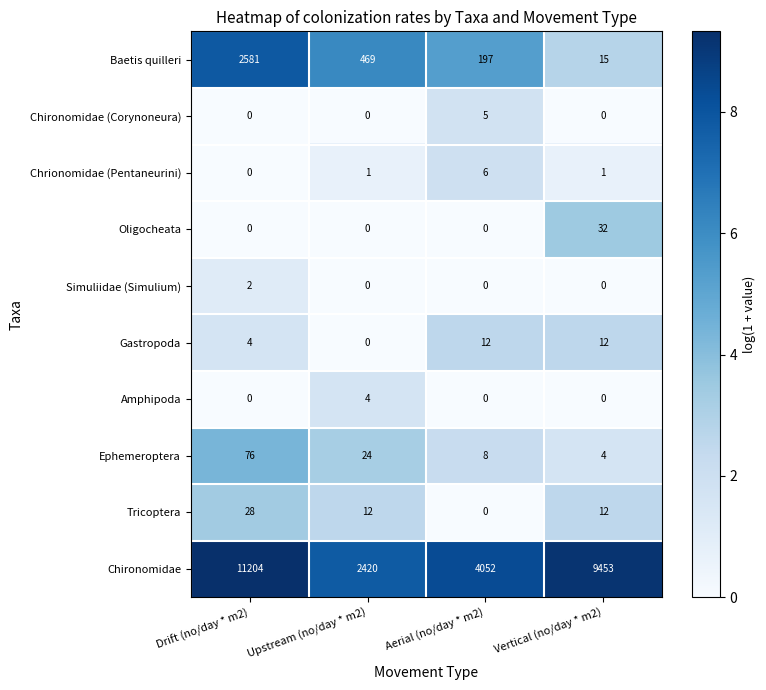

How many positive values does the Simuliidae (Simulium) series have?

1